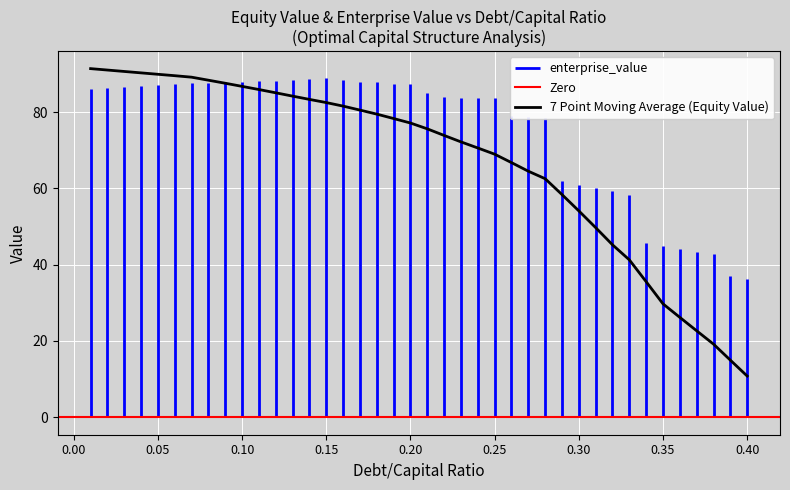

True or false: equity_value has more than 2 points higher than both neighbors.

False